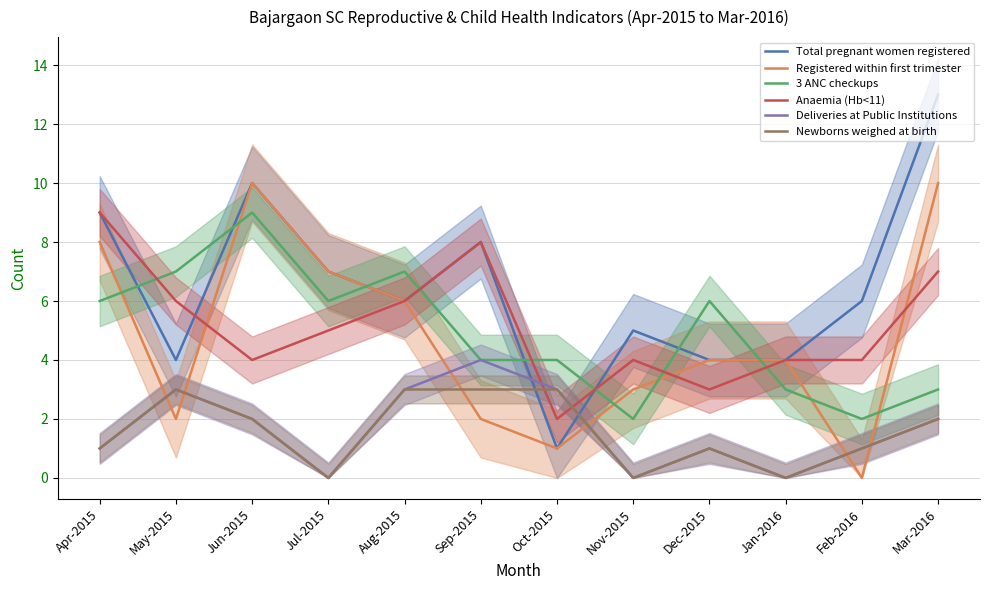

True or false: Deliveries at Public Institutions and Total pregnant women registered cross at least once.

True